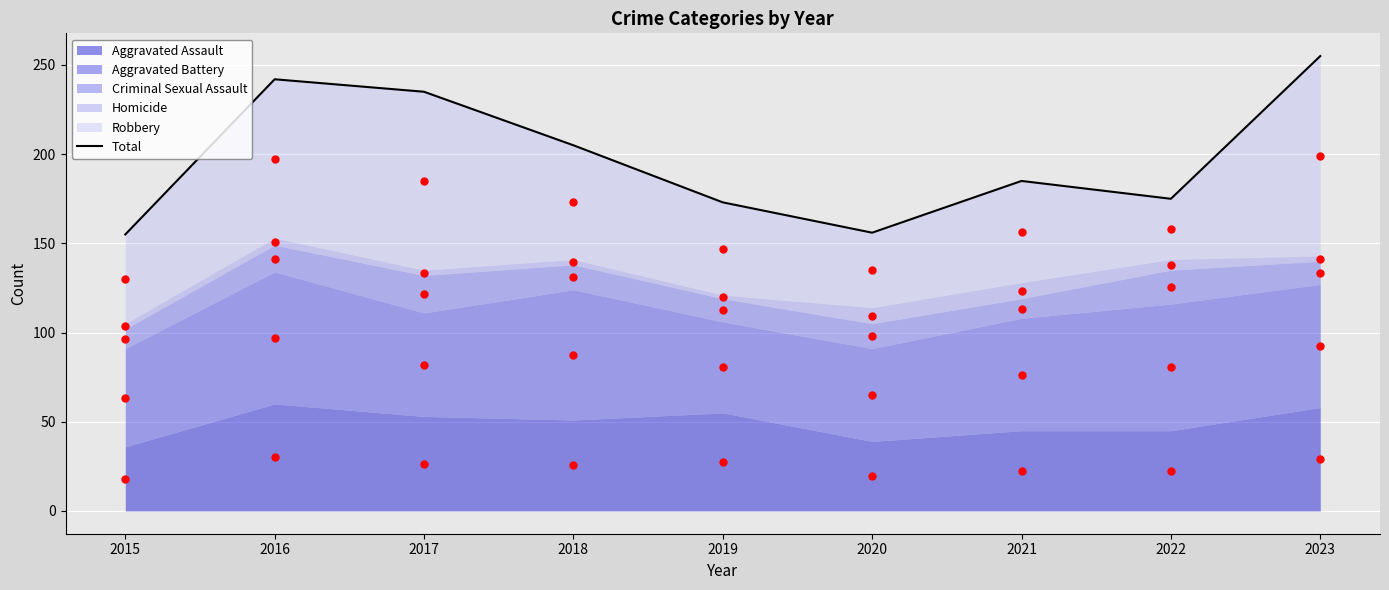

Which series contains the highest Y value?

Total